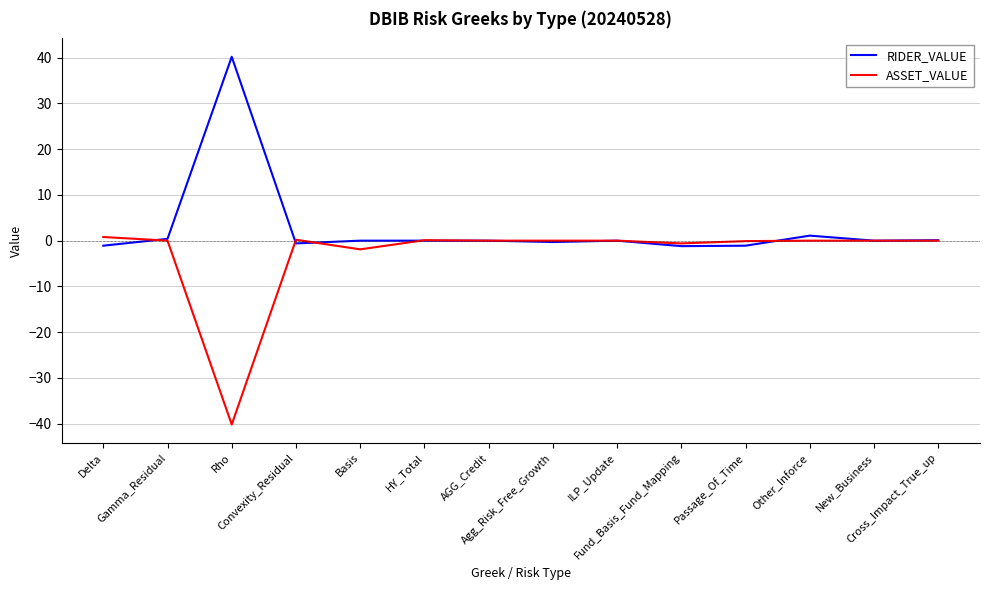

List the series in order of their overall mean, highest first.

RIDER_VALUE, ASSET_VALUE